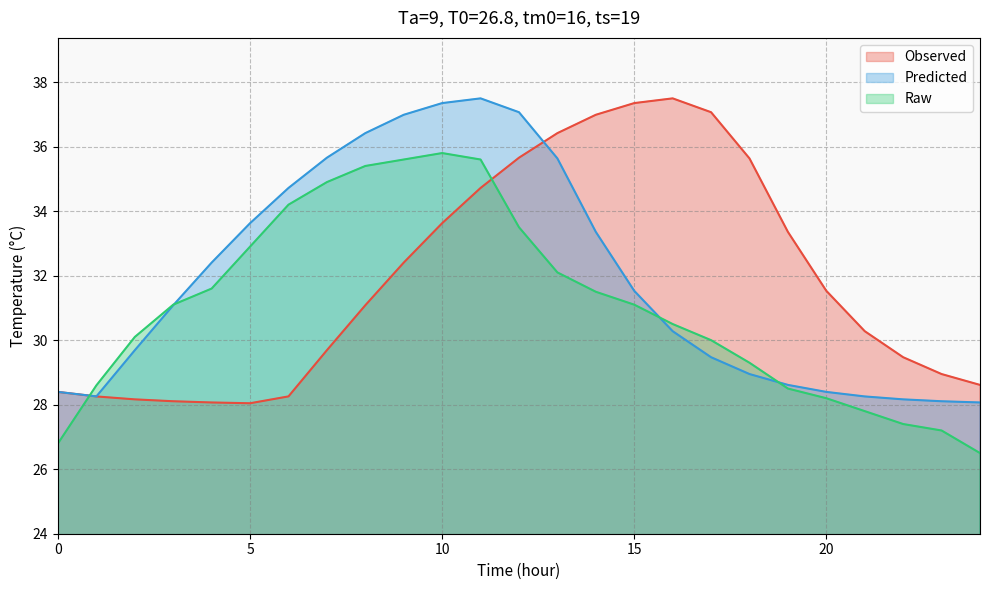

Which series ends up on top after the final intersection of Observed and Raw?

Observed